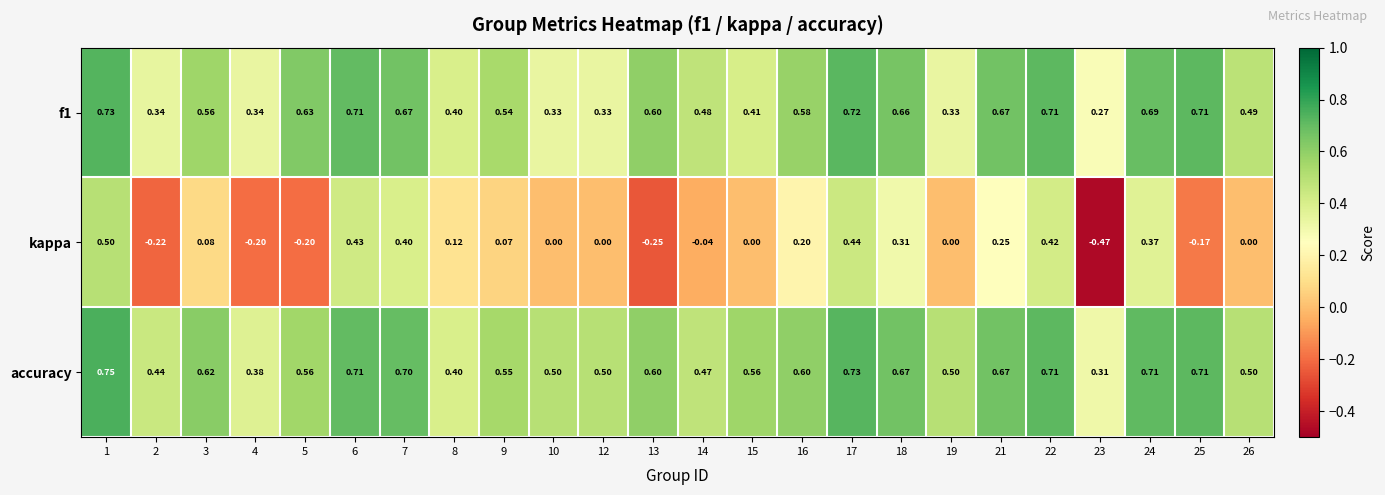

What is the total value across all series at 8?

0.9